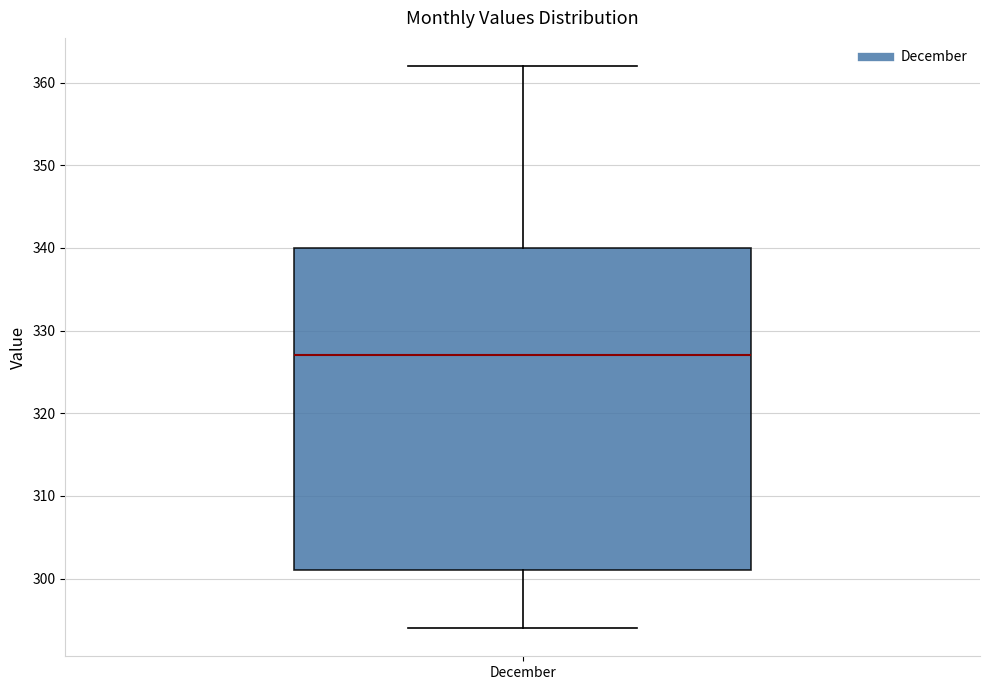

Transcribe this box plot: give where the median line is, the range the box spans, and where the two whiskers end, as read against the y-axis. The values are not printed on the chart, so give them approximately, as read against the axis.

median 327, box 301 to 340, whiskers 294 to 362